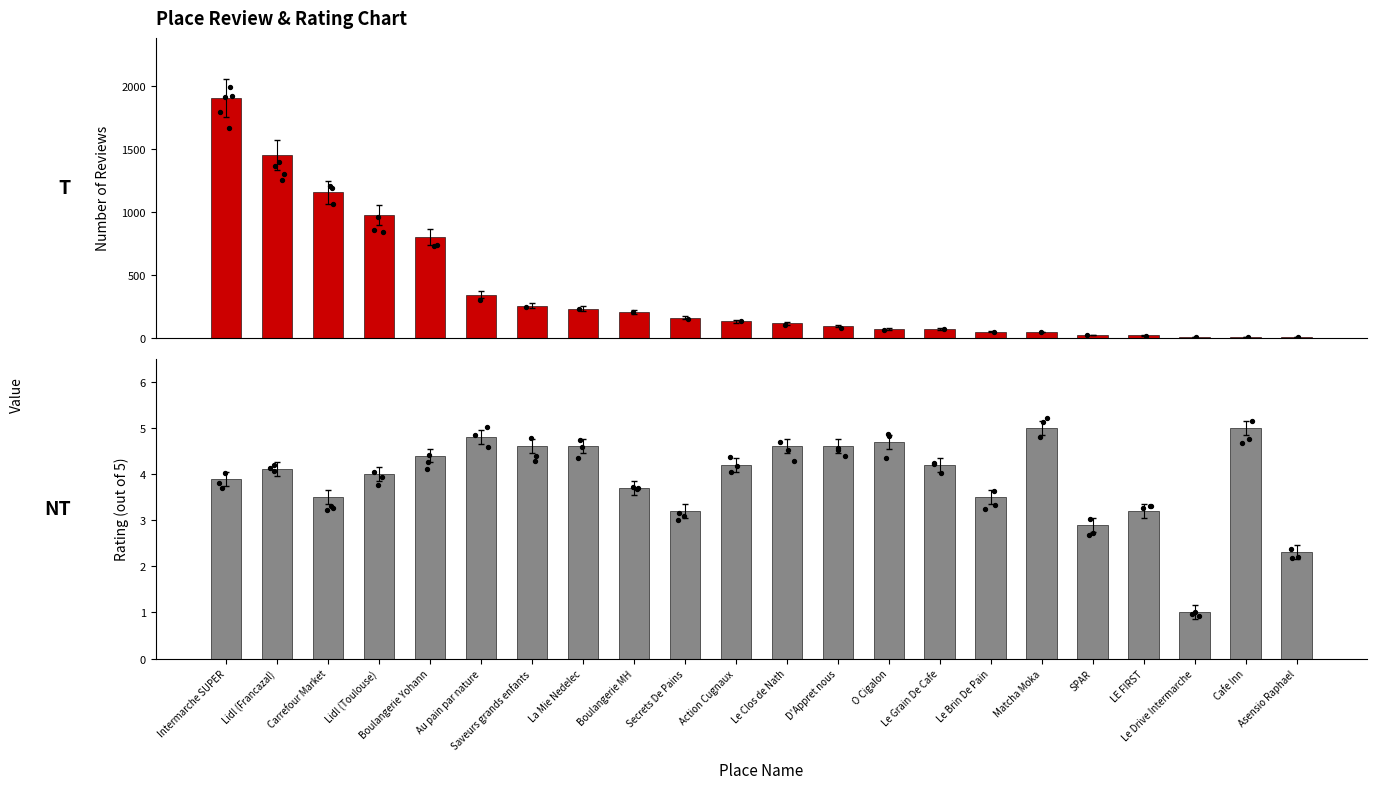

At which category is the sum across all series the highest?

Intermarche SUPER